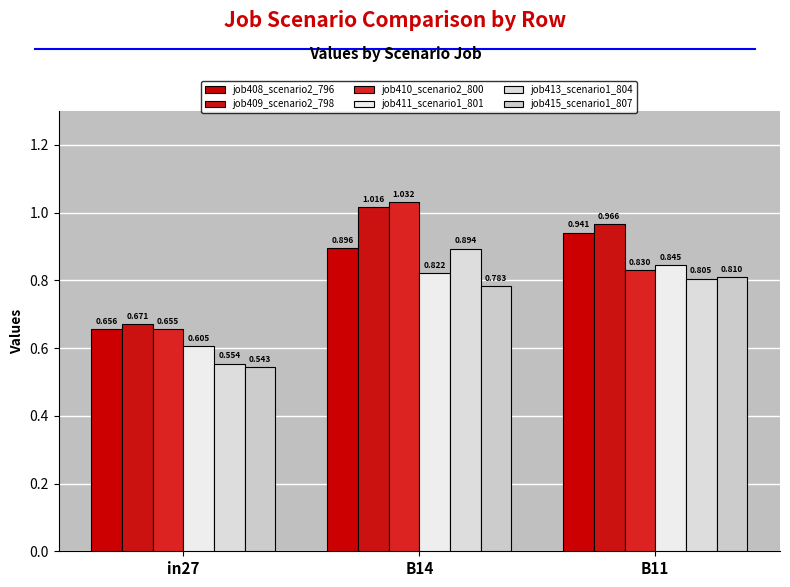

What is the label of the 2nd bar from the right?

B14